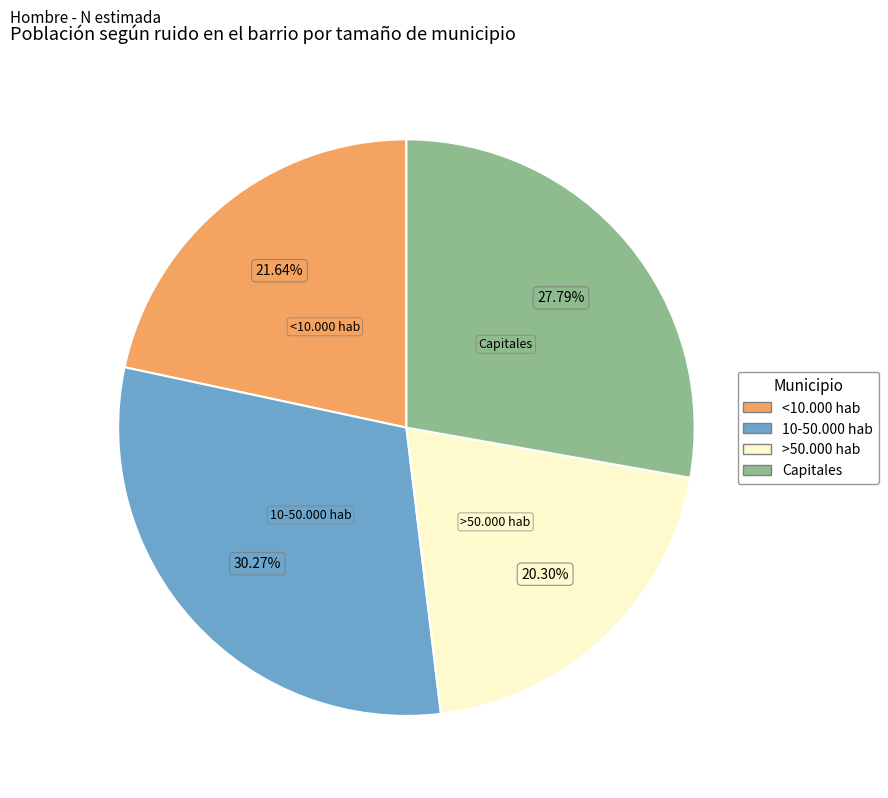

Combined, what portion of the pie is Capitales and <10.000 hab?

49.4%